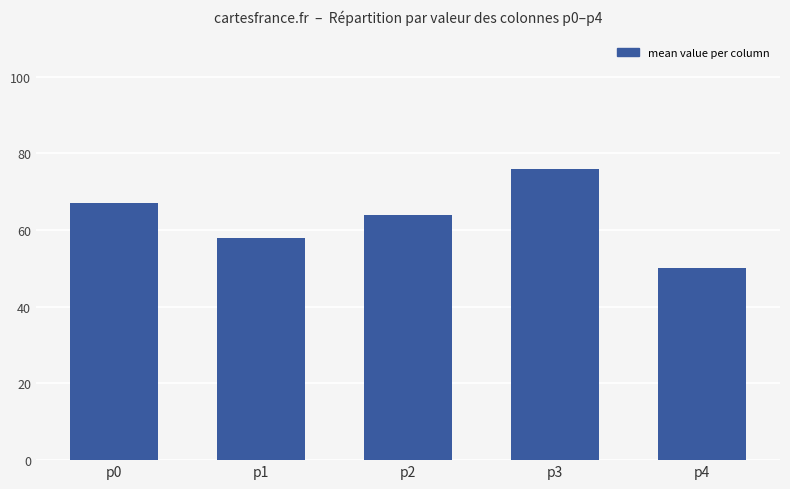

What is the sum of all values?

315